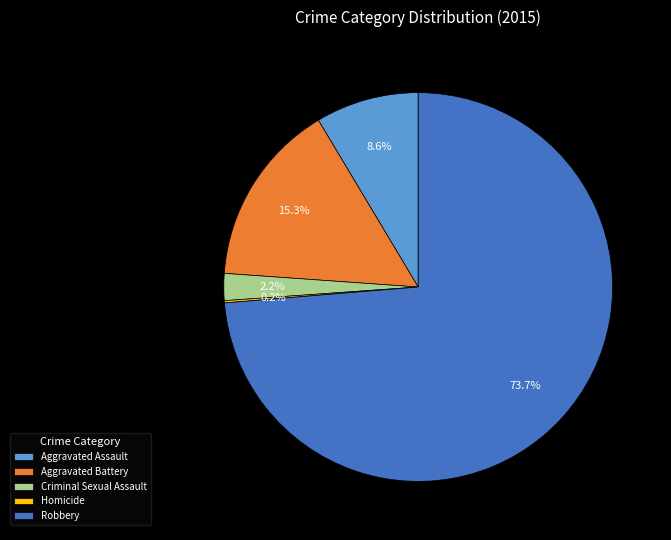

Does Aggravated Battery represent more than half of the total?

No